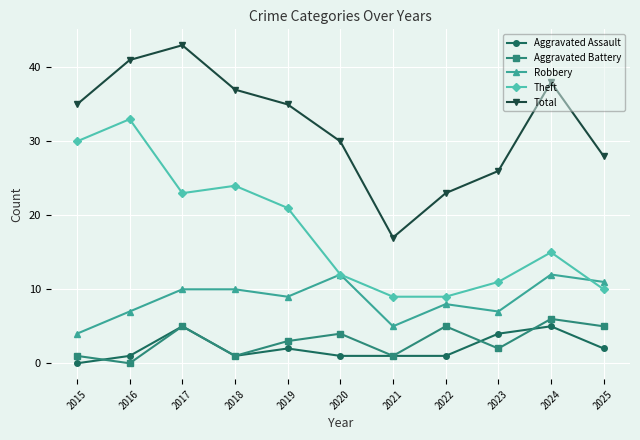

Between 2017 and 2019, which series saw the biggest shift?

Total